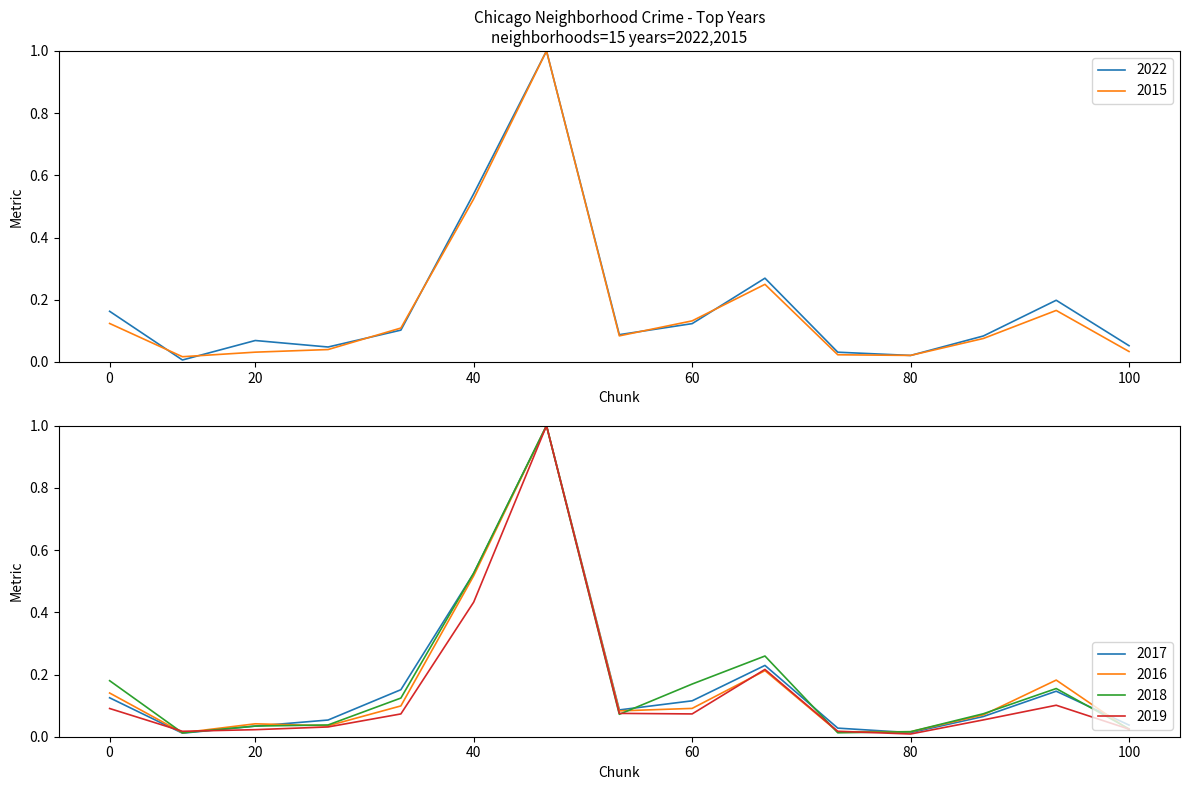

Reading left to right, list all the values displayed in this chart.

2022: 0.2	0.0	0.1	0.0	0.1	0.5	1.0	0.1	0.1	0.3	0.0	0.0	0.1	0.2	0.1
2015: 0.1	0.0	0.0	0.0	0.1	0.5	1.0	0.1	0.1	0.2	0.0	0.0	0.1	0.2	0.0
2017: 0.1	0.0	0.0	0.1	0.2	0.5	1.0	0.1	0.1	0.2	0.0	0.0	0.1	0.1	0.0
2016: 0.1	0.0	0.0	0.0	0.1	0.5	1.0	0.1	0.1	0.2	0.0	0.0	0.1	0.2	0.0
2018: 0.2	0.0	0.0	0.0	0.1	0.5	1.0	0.1	0.2	0.3	0.0	0.0	0.1	0.2	0.0
2019: 0.1	0.0	0.0	0.0	0.1	0.4	1.0	0.1	0.1	0.2	0.0	0.0	0.1	0.1	0.0